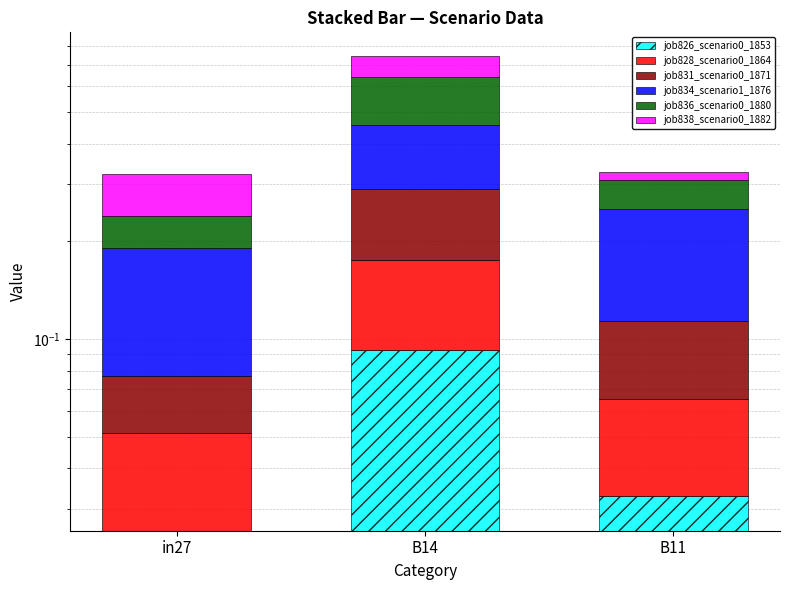

What is the value of the job836_scenario0_1880 bar at the 3rd from the left?

0.1